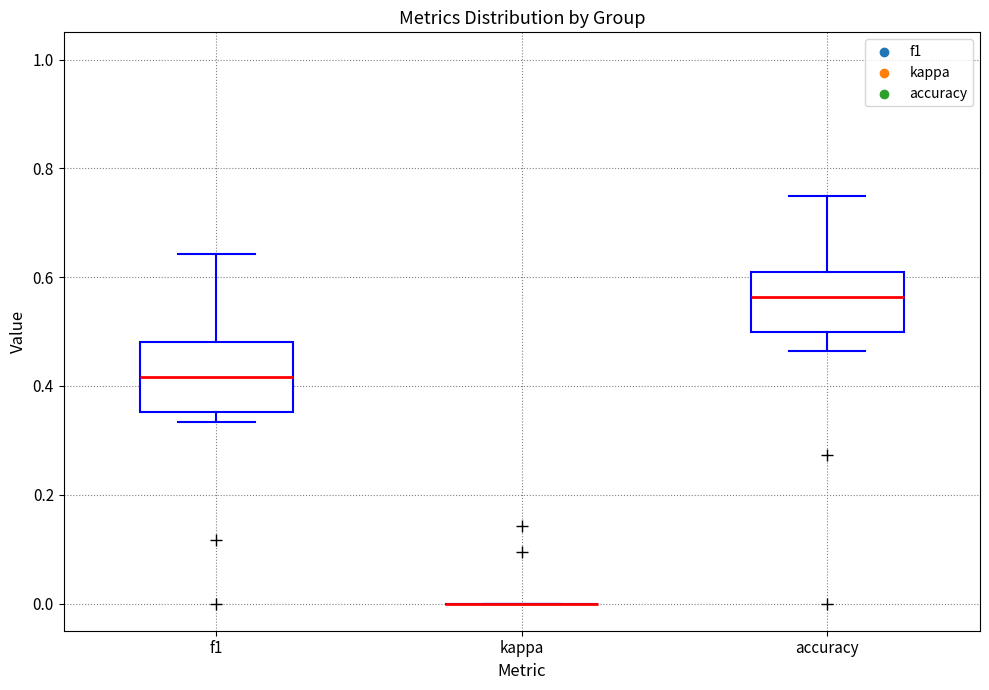

Reading left to right, read every box against the y-axis: the position of its median line, the range the box covers, and the ends of its whiskers. The values are not printed on the chart, so give them approximately, as read against the axis.

f1: median 0.42, box 0.36 to 0.48, whiskers 0.34 to 0.64
kappa: box collapsed to a line at 0.00, whiskers 0.00 to 0.00
accuracy: median 0.56, box 0.50 to 0.60, whiskers 0.46 to 0.76